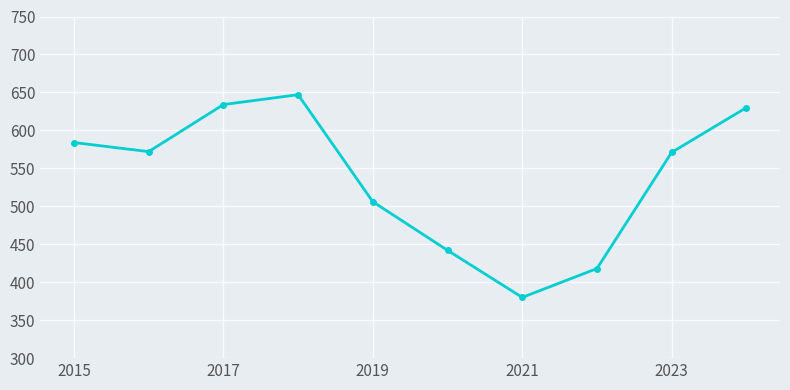

How many points are higher than both their immediate neighbors (excluding endpoints)?

1